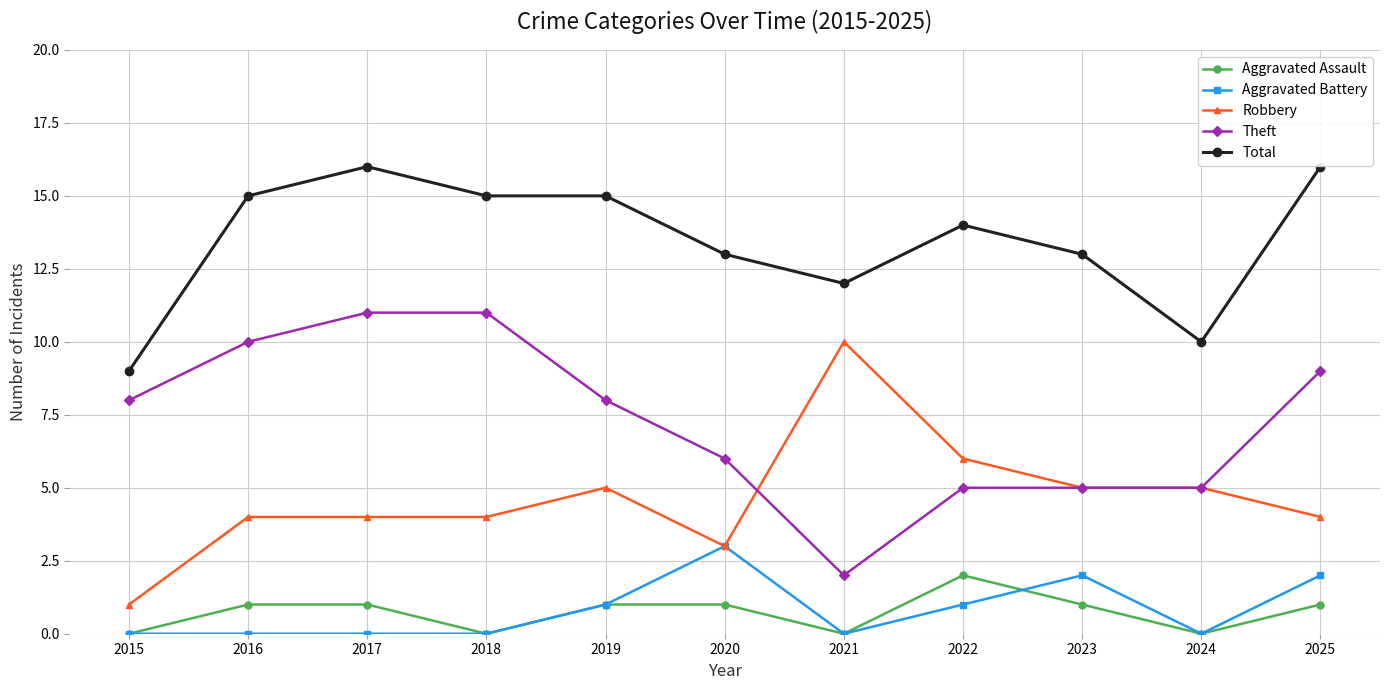

What is the difference between the highest and lowest values at 2024?

10